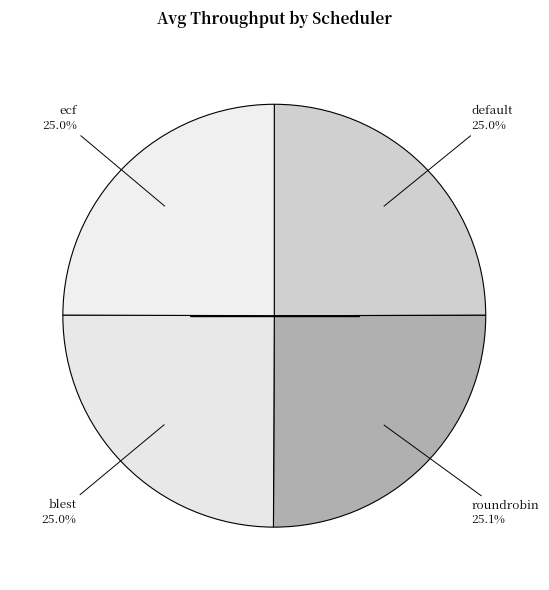

How many segments does this pie chart have?

4